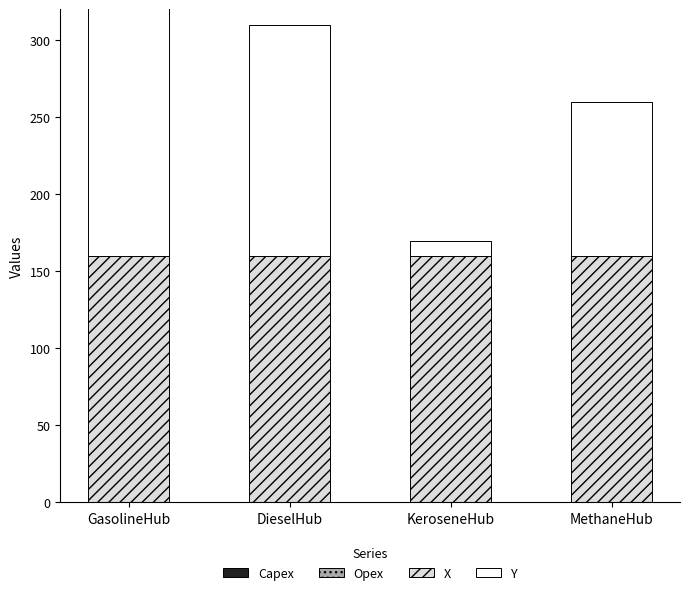

What is the spread (max minus min) of values at GasolineHub?

250